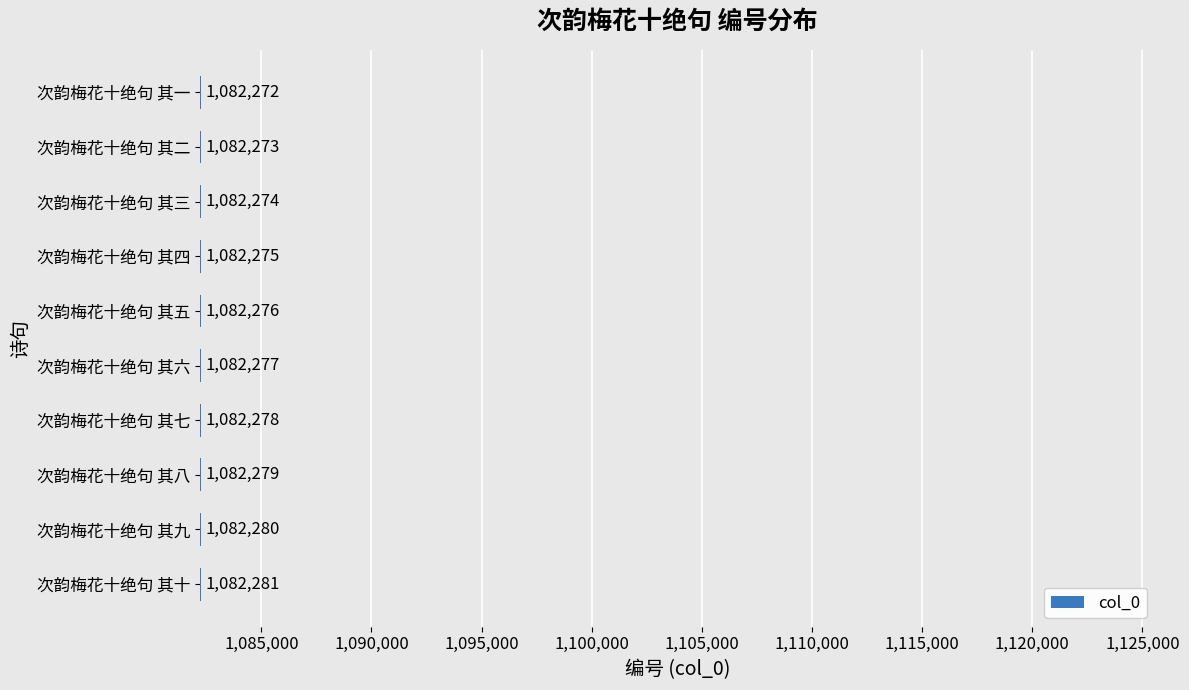

List the labels in order of value, largest first.

次韵梅花十绝句 其十, 次韵梅花十绝句 其九, 次韵梅花十绝句 其八, 次韵梅花十绝句 其七, 次韵梅花十绝句 其六, 次韵梅花十绝句 其五, 次韵梅花十绝句 其四, 次韵梅花十绝句 其三, 次韵梅花十绝句 其二, 次韵梅花十绝句 其一